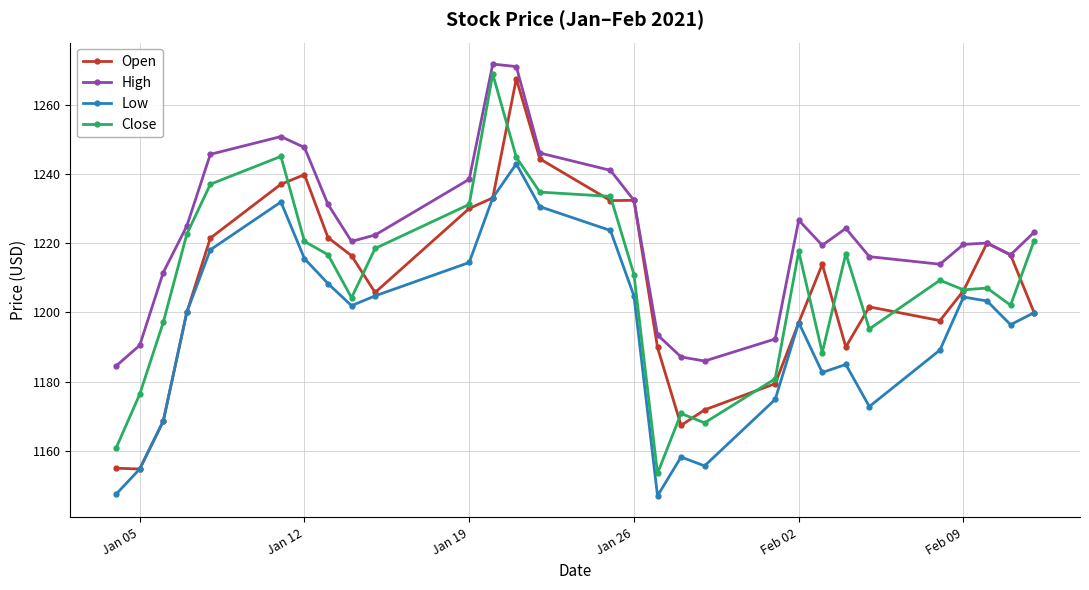

What is the value of the High point at the 16th from the left?

1232.3